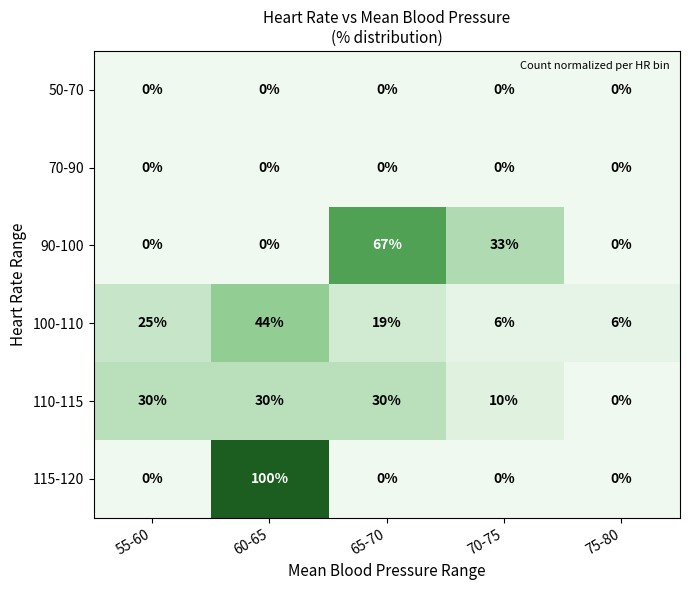

What is the difference between the highest and lowest values at 65-70?

67